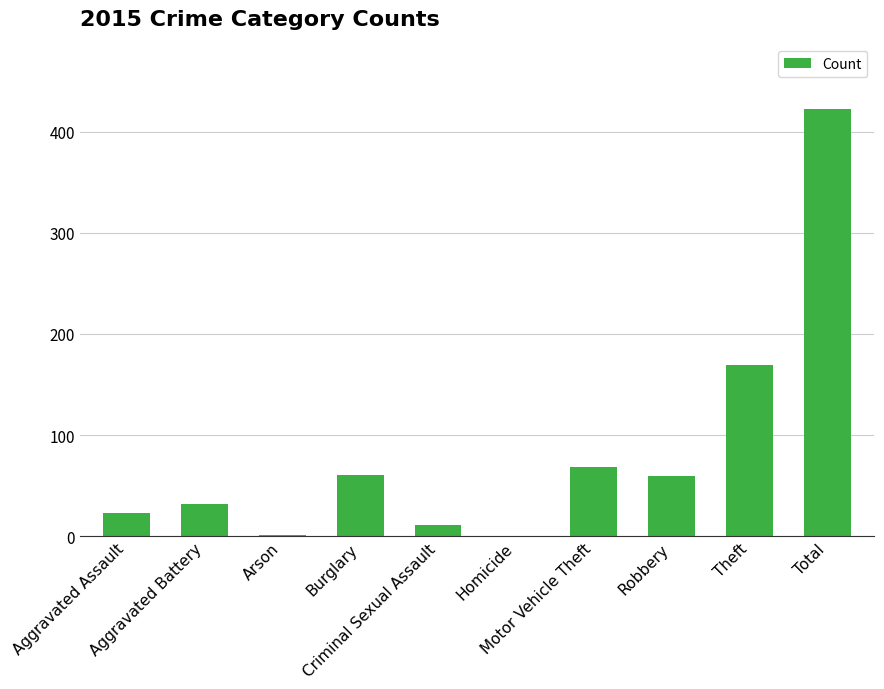

The value at Homicide is 245. True or false?

False